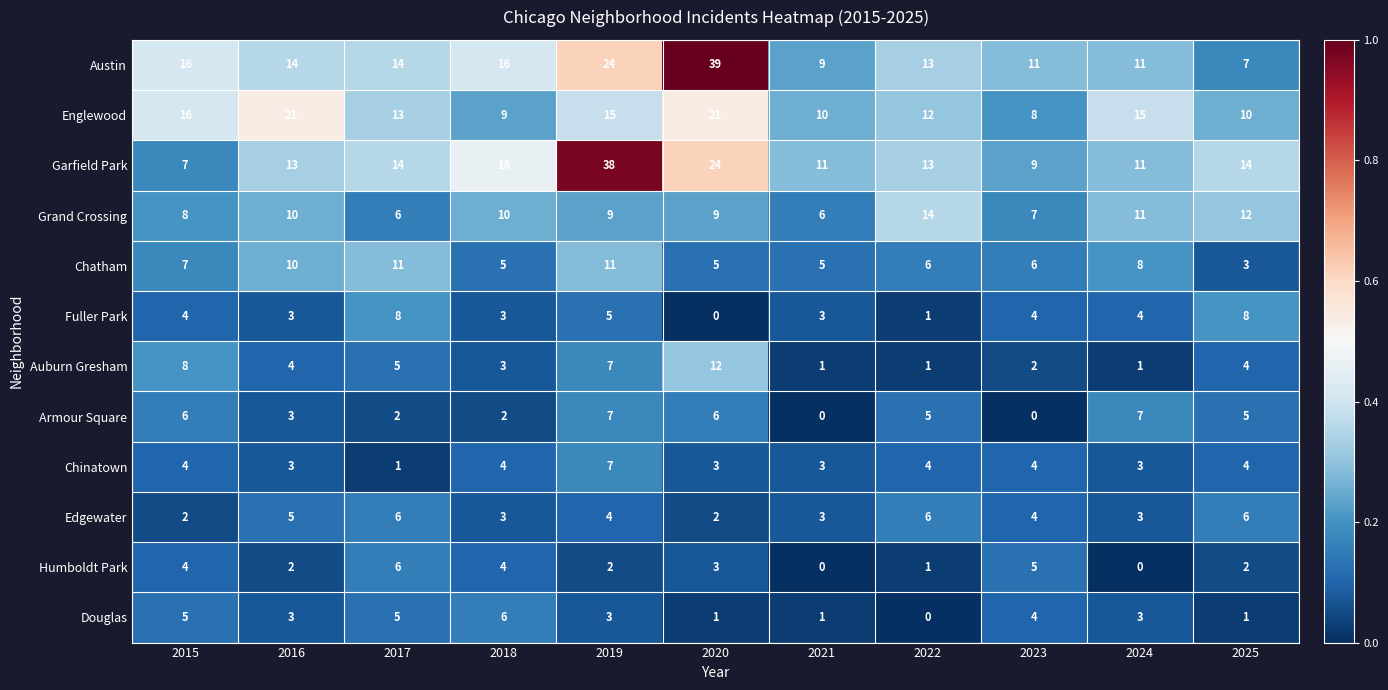

What value does the Austin series have at 2020?

39